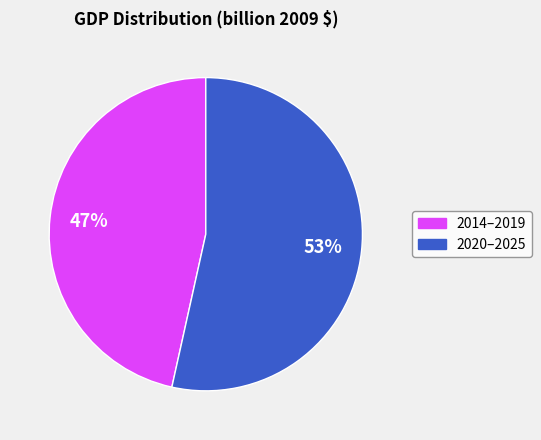

Is the sum of 2014–2019 and 2020–2025 greater than half?

Yes